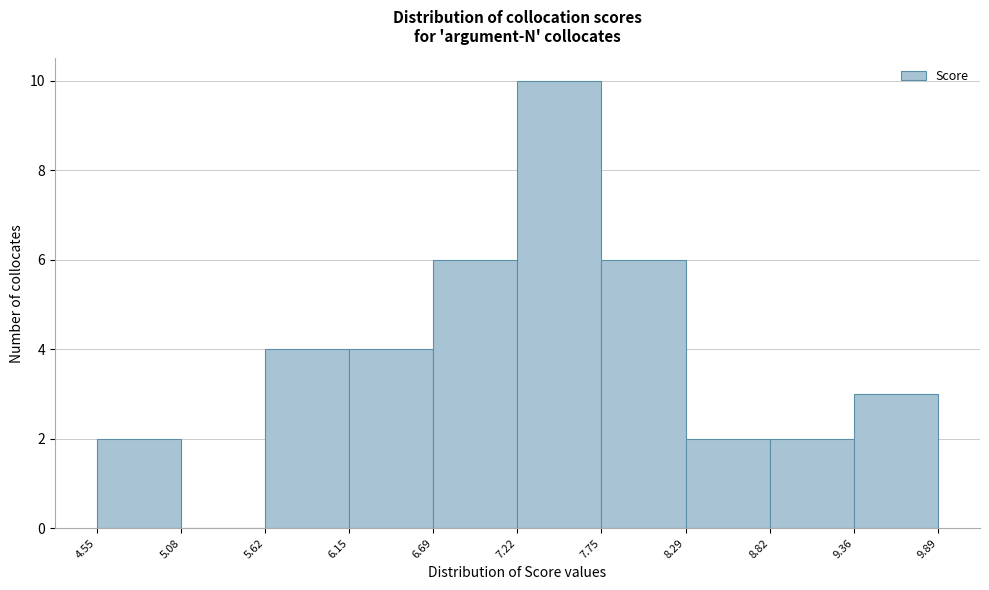

Reading left to right, list every bar in this chart as the range it spans on the x-axis followed by its height. The values are not printed on the chart, so give them approximately, as read against the axis.

4.55 to 5.08: 2
5.08 to 5.62: 0
5.62 to 6.15: 4
6.15 to 6.69: 4
6.69 to 7.22: 6
7.22 to 7.75: 10
7.75 to 8.29: 6
8.29 to 8.82: 2
8.82 to 9.36: 2
9.36 to 9.89: 3